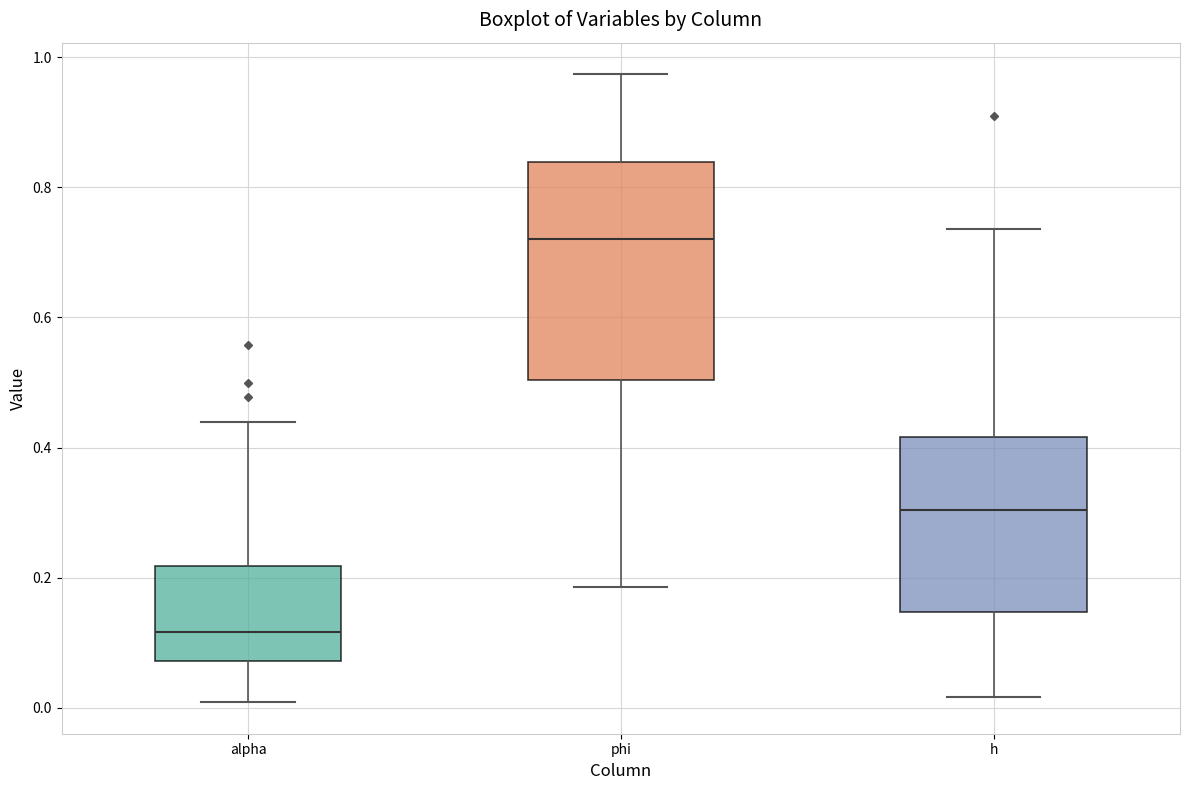

Reading left to right, read every box against the y-axis: the position of its median line, the range the box covers, and the ends of its whiskers. The values are not printed on the chart, so give them approximately, as read against the axis.

alpha: median 0.12, box 0.08 to 0.22, whiskers 0.00 to 0.44
phi: median 0.72, box 0.50 to 0.84, whiskers 0.18 to 0.98
h: median 0.30, box 0.14 to 0.42, whiskers 0.02 to 0.74